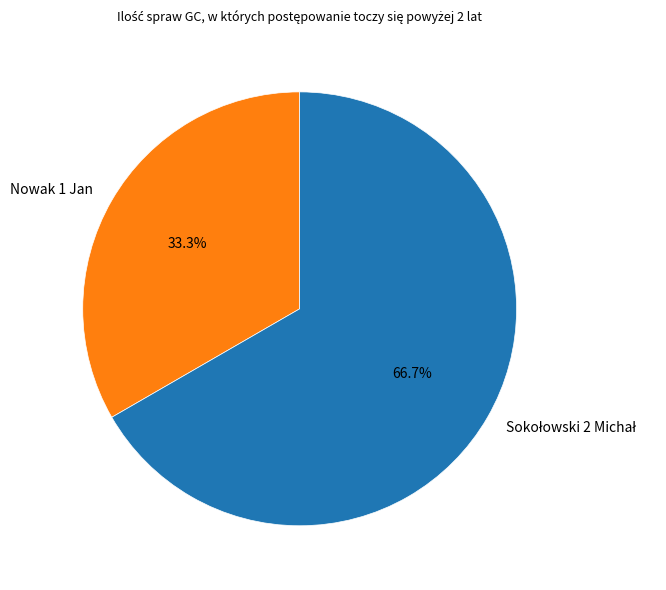

What is the smallest slice in the pie chart?

Nowak 1 Jan